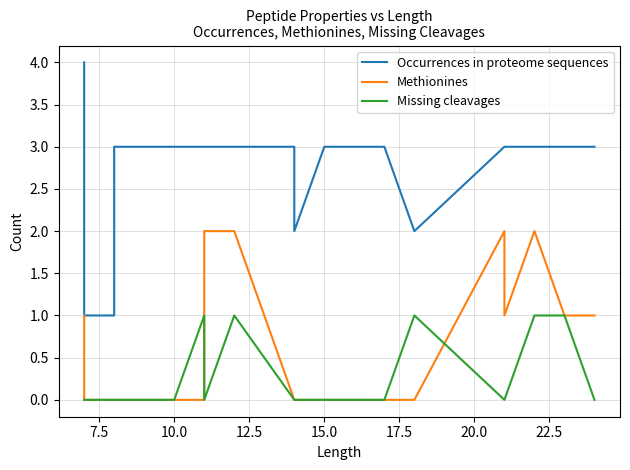

List the series in order of their peak value, lowest first.

Missing cleavages, Methionines, Occurrences in proteome sequences